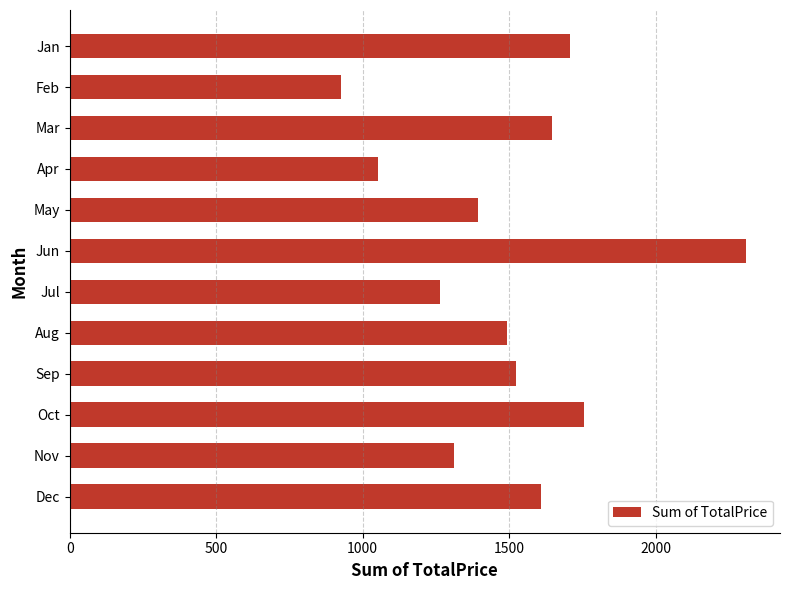

True or false: the data shows 676.1 at Nov.

False